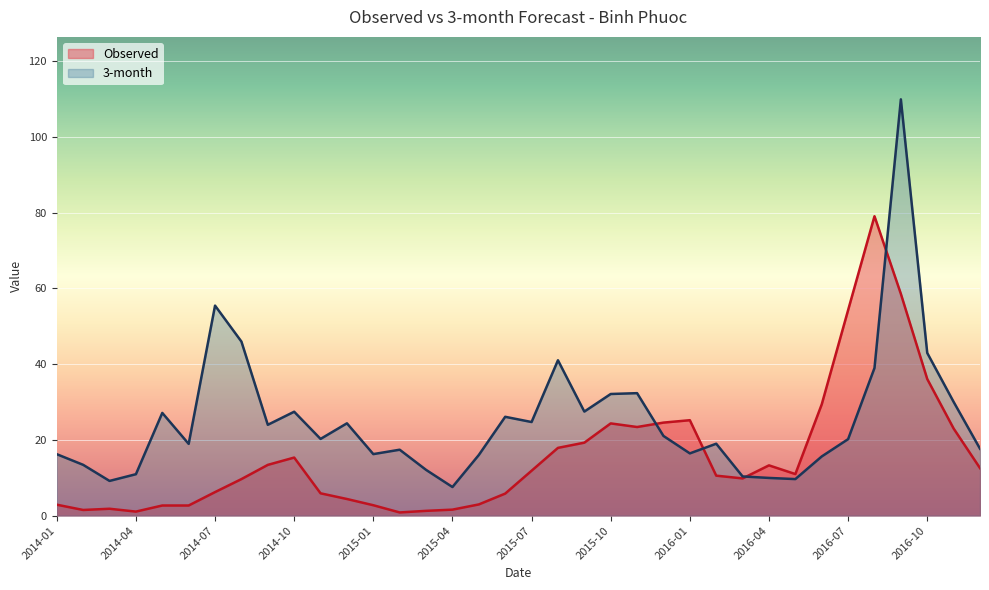

How many interior local peaks does the 3-month series have?

10